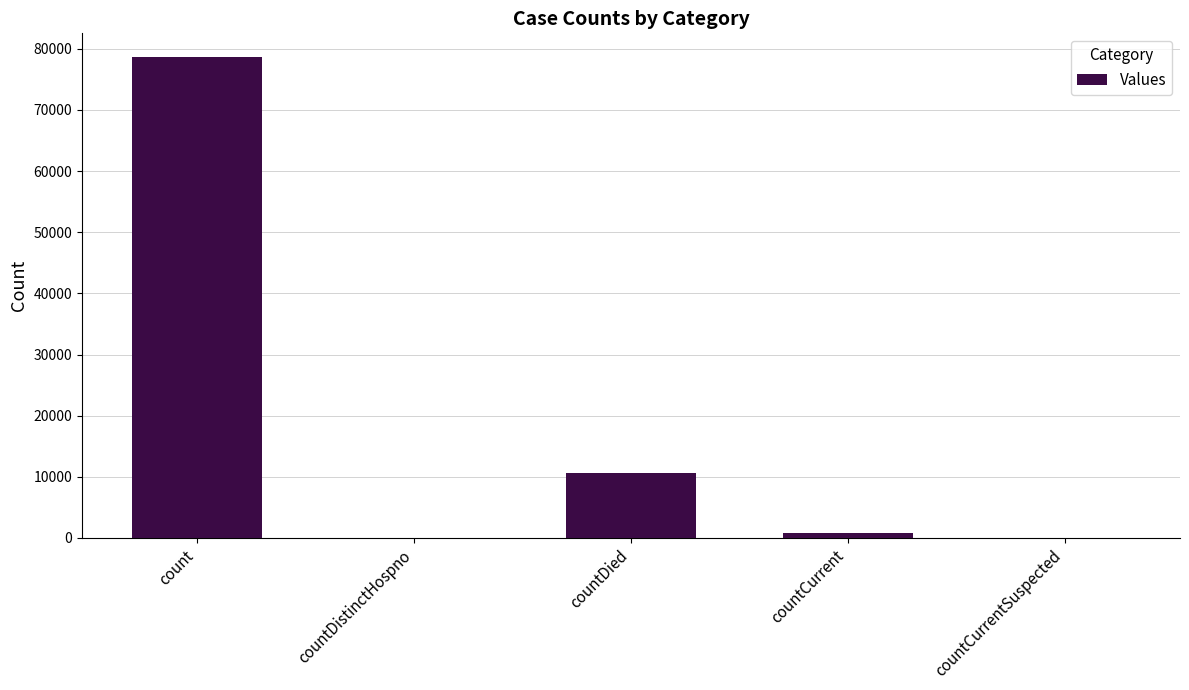

The chart shows a value of -51023 at countDistinctHospno. True or false?

False